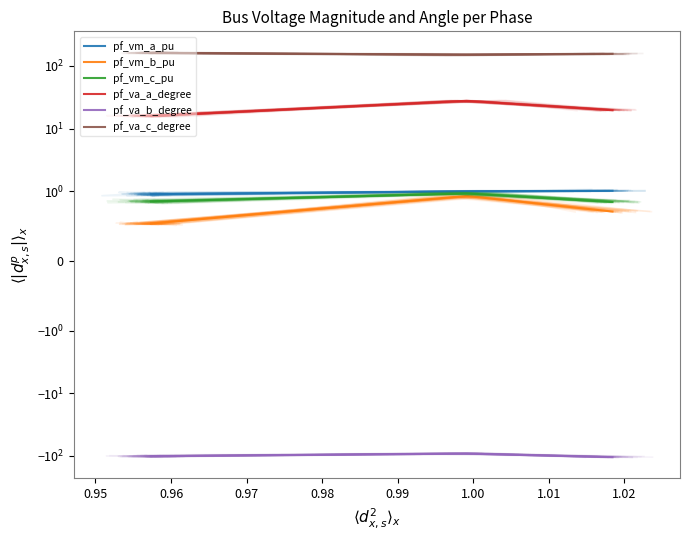

The pf_vm_b_pu series shows 1.5 at 0.97. True or false?

False